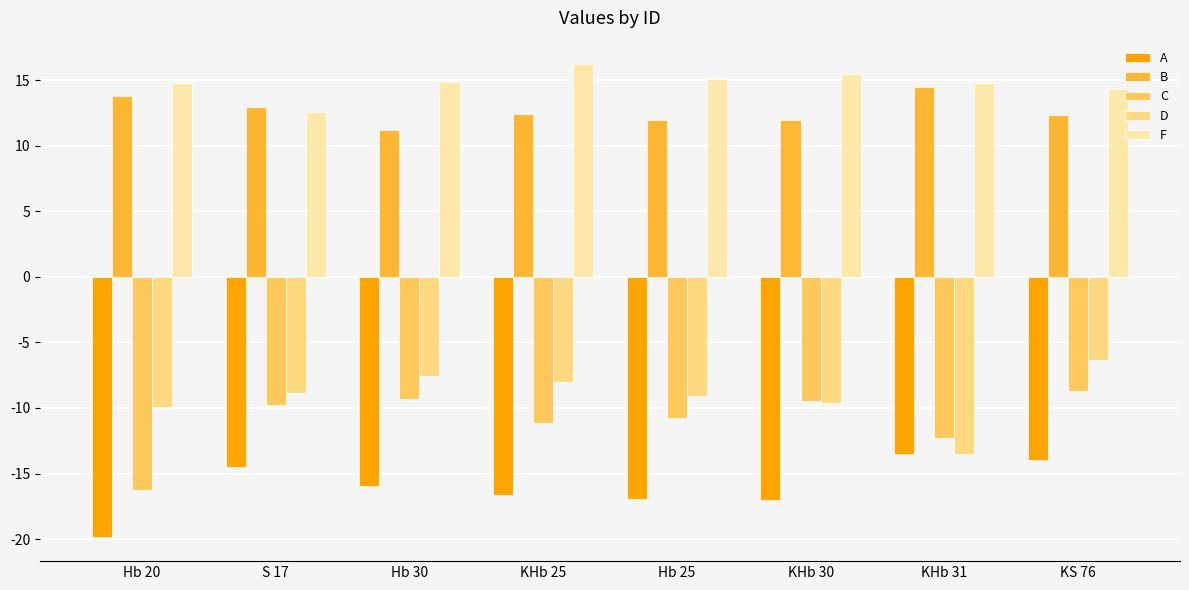

Is it true that B equals 5.1 at Hb 30?

False